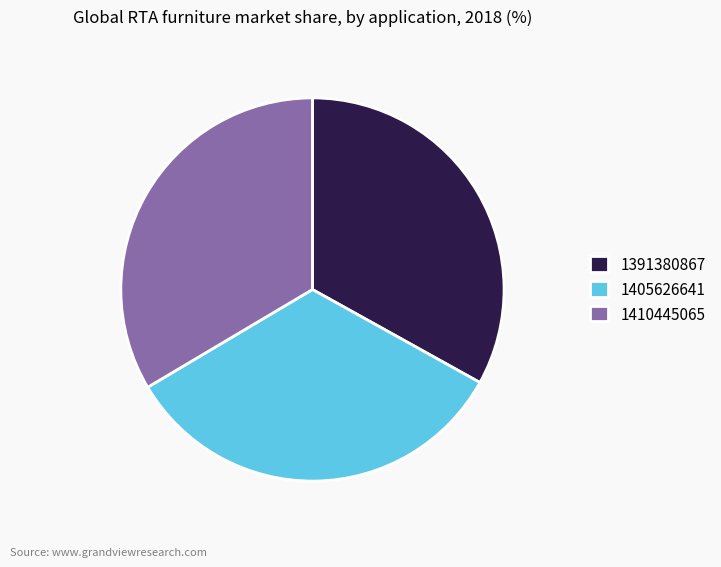

Combined, do 1410445065 and 1391380867 account for over 50%?

Yes